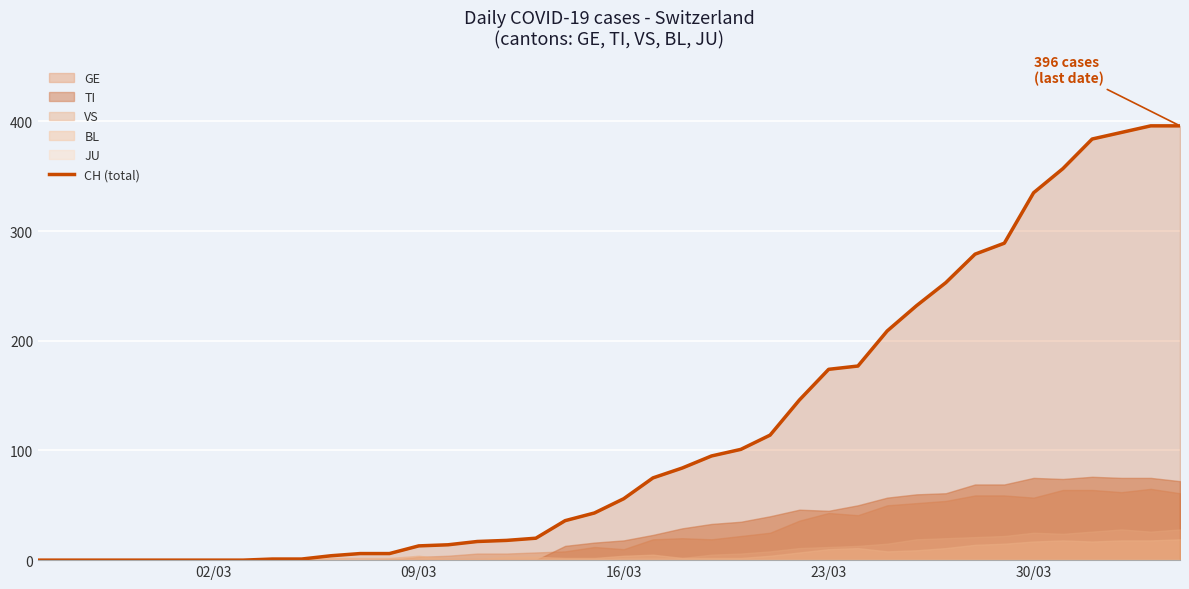

What is the value of the 32nd point from the left?

253